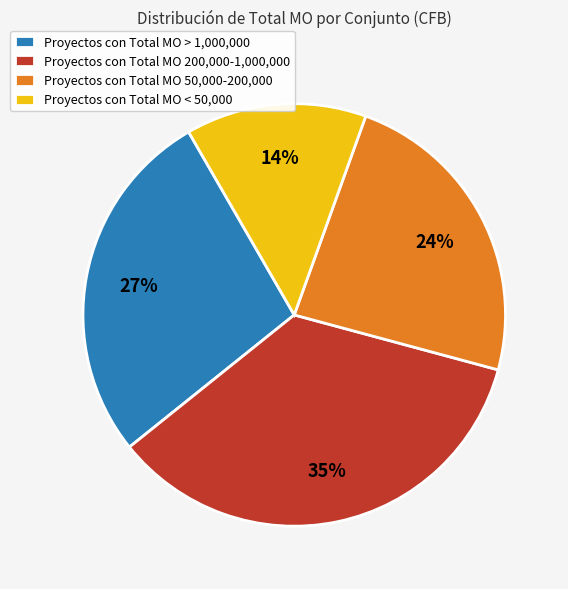

To the nearest percent, what is the difference between the largest and smallest slice percentages?

21%